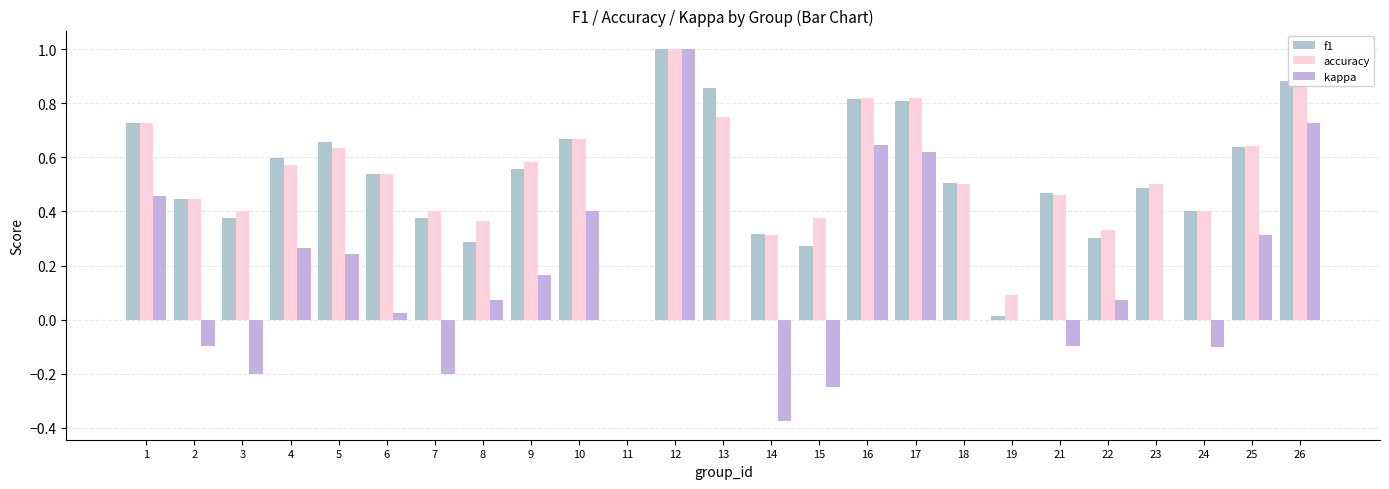

Is the value of accuracy at 6 greater than the value of f1 at 12?

No